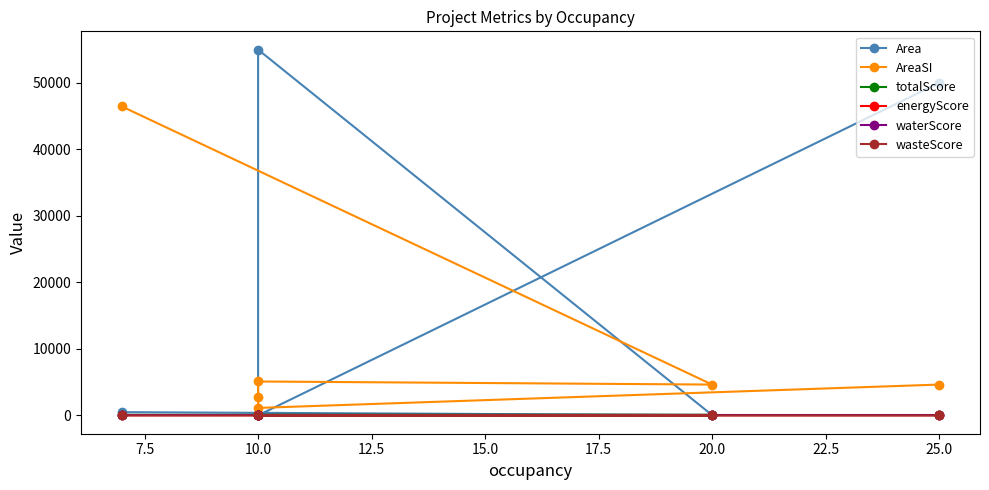

How many data points in energyScore are less than 30?

1